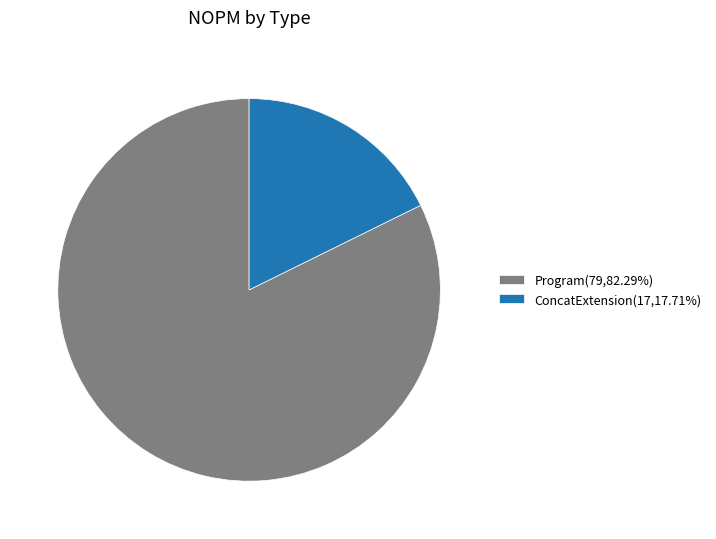

The ConcatExtension slice represents 93% of the pie. True or false?

False